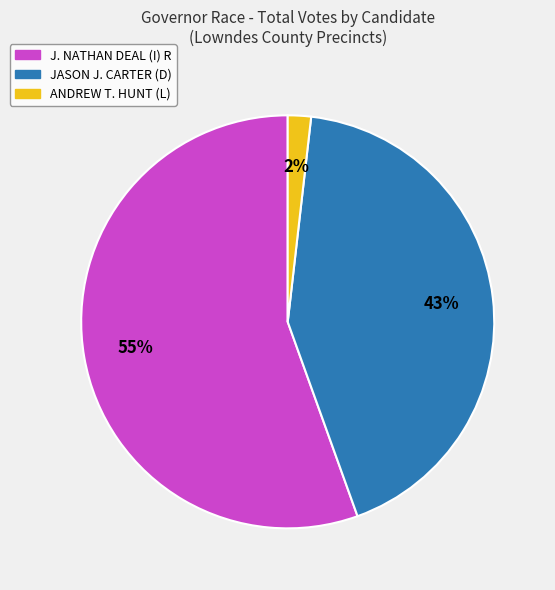

Is there any slice that represents more than half of the pie?

Yes